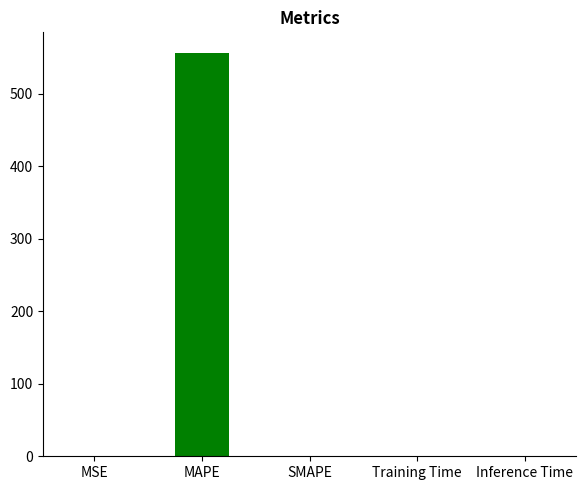

What is the sum of all values?

557.1